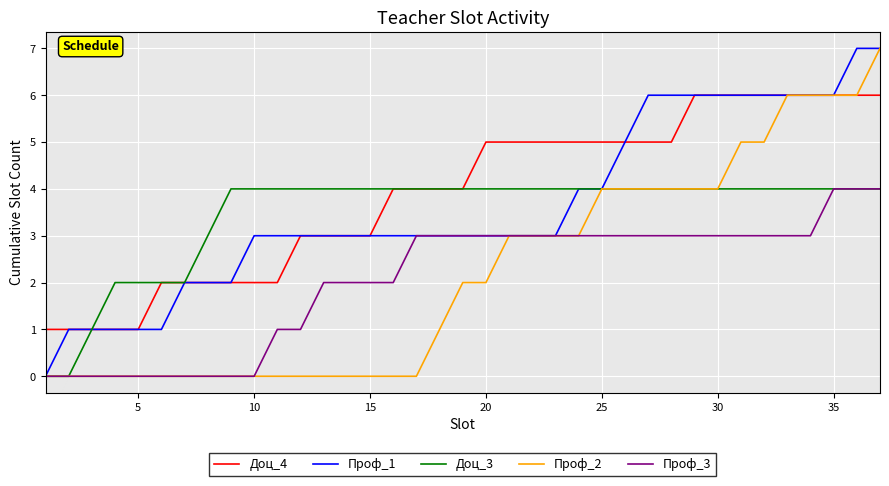

Reading left to right, transcribe all the data shown in this chart.

Доц_4: 1	1	1	1	1	2	2	2	2	2	2	3	3	3	3	4	4	4	4	5	5	5	5	5	5	5	5	5	6	6	6	6	6	6	6	6	6
Проф_1: 0	1	1	1	1	1	2	2	2	3	3	3	3	3	3	3	3	3	3	3	3	3	3	4	4	5	6	6	6	6	6	6	6	6	6	7	7
Доц_3: 0	0	1	2	2	2	2	3	4	4	4	4	4	4	4	4	4	4	4	4	4	4	4	4	4	4	4	4	4	4	4	4	4	4	4	4	4
Проф_2: 0	0	0	0	0	0	0	0	0	0	0	0	0	0	0	0	0	1	2	2	3	3	3	3	4	4	4	4	4	4	5	5	6	6	6	6	7
Проф_3: 0	0	0	0	0	0	0	0	0	0	1	1	2	2	2	2	3	3	3	3	3	3	3	3	3	3	3	3	3	3	3	3	3	3	4	4	4